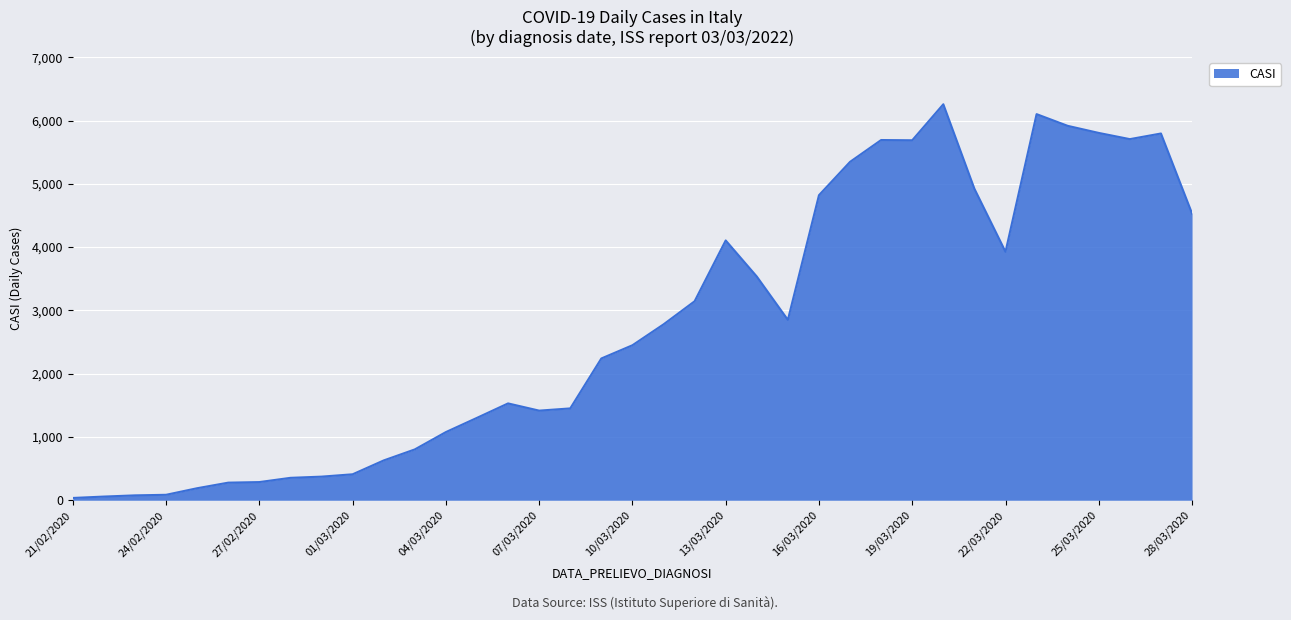

What is the maximum value shown in the chart?

6257